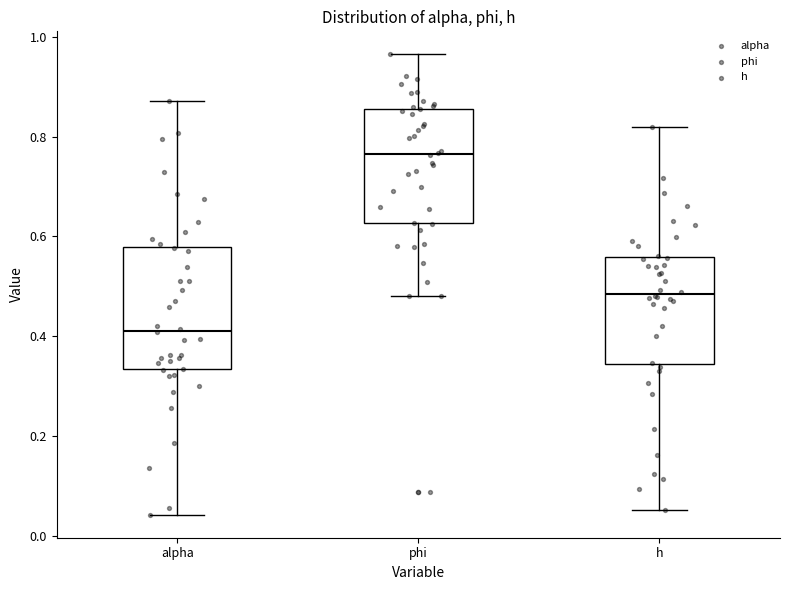

Reading left to right, read every box against the y-axis: the position of its median line, the range the box covers, and the ends of its whiskers. The values are not printed on the chart, so give them approximately, as read against the axis.

alpha: median 0.42, box 0.34 to 0.58, whiskers 0.04 to 0.88
phi: median 0.76, box 0.62 to 0.86, whiskers 0.48 to 0.96
h: median 0.48, box 0.34 to 0.56, whiskers 0.06 to 0.82